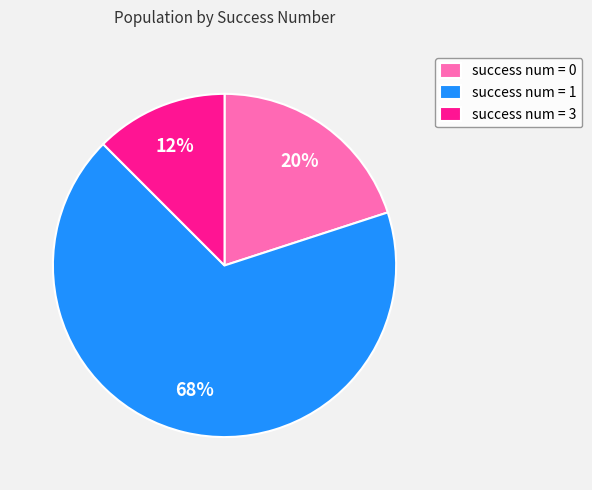

To the nearest percent, what percentage of the pie is success num = 0?

20%